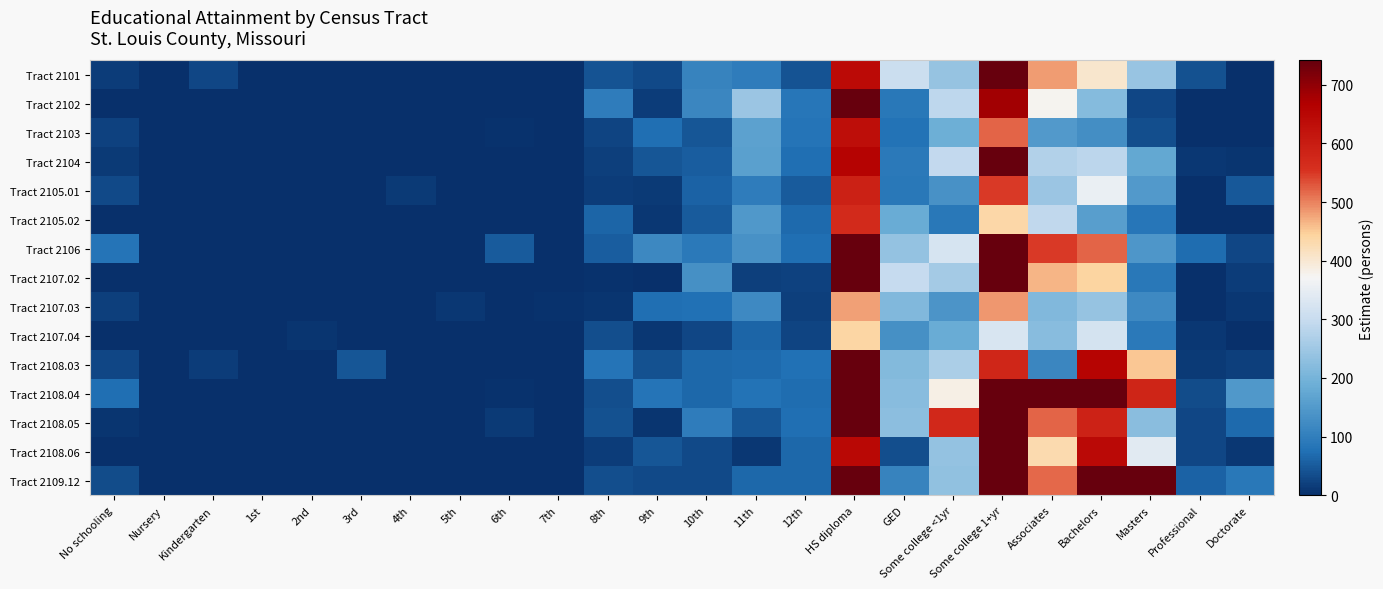

Count the number of data series in this chart.

15